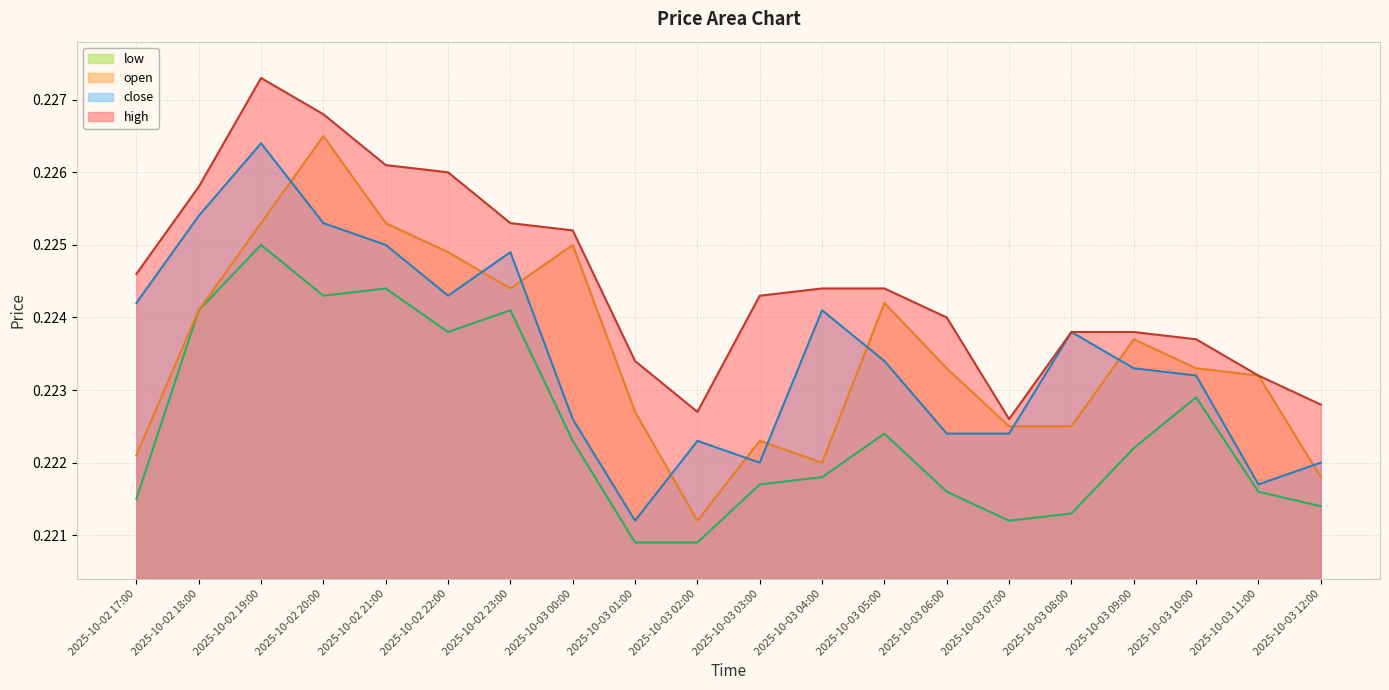

What is the average value of the open series?

0.2